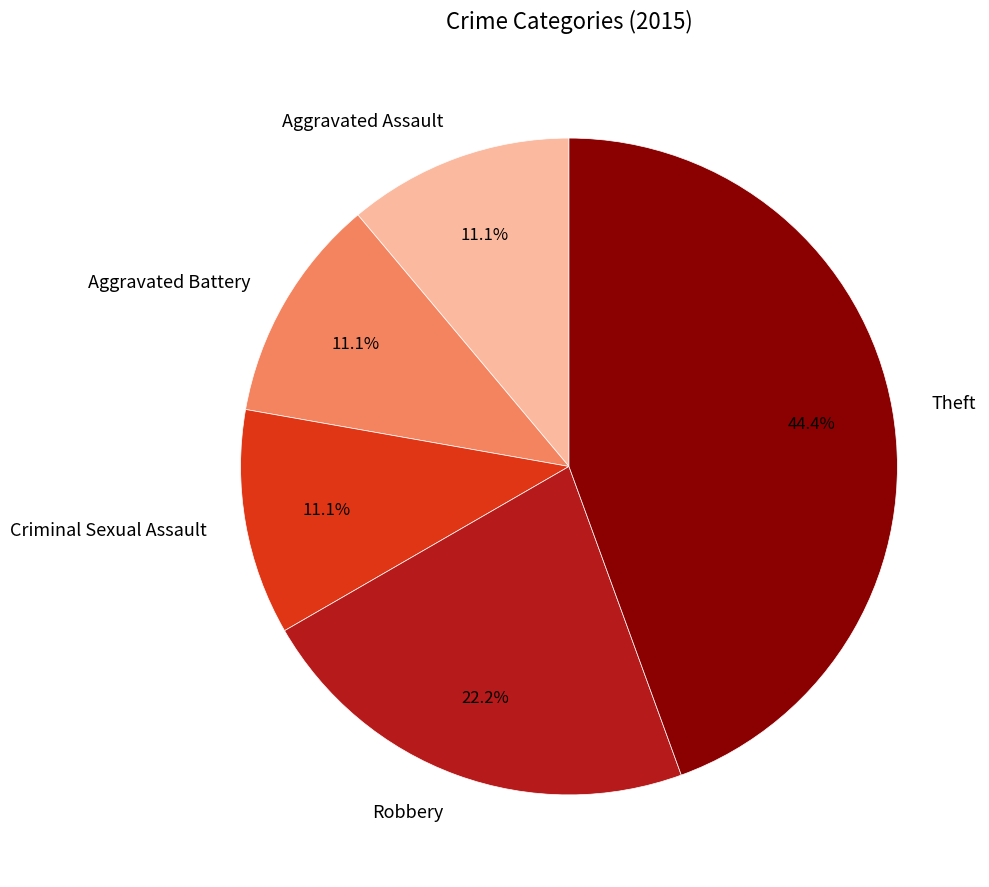

To the nearest percent, what portion does Aggravated Assault represent?

11%